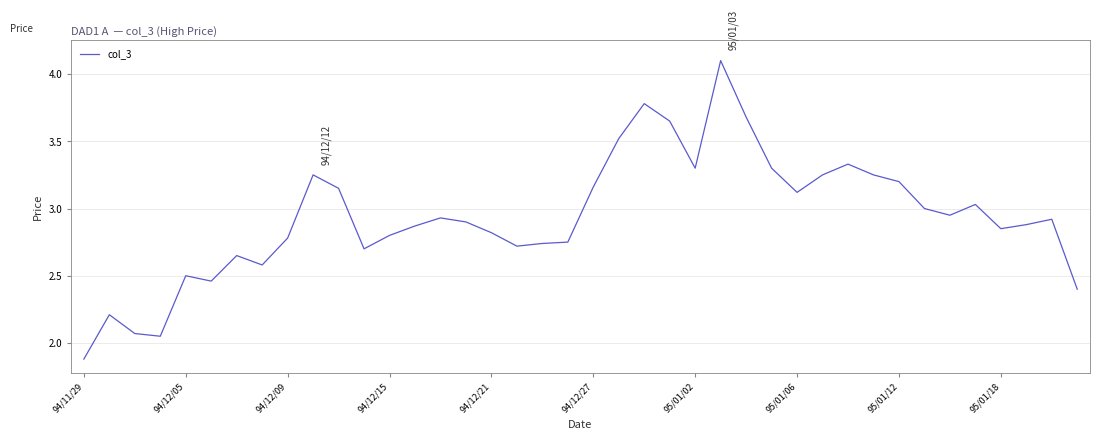

What is the maximum value shown in the chart?

4.1